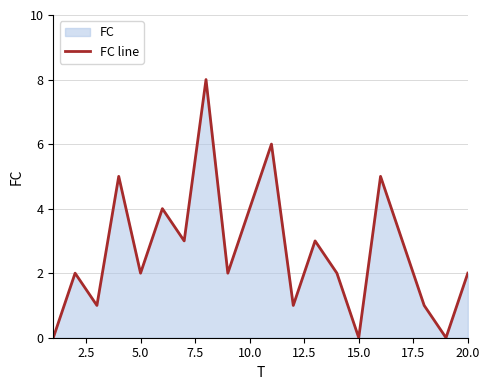

What is the maximum value shown in the chart?

8